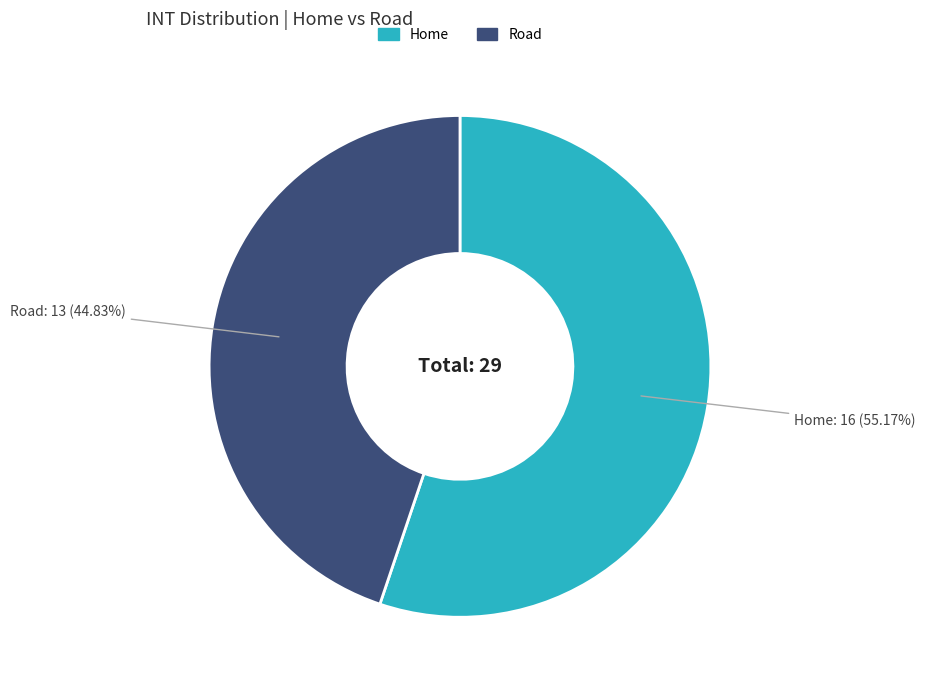

Count the number of slices in the pie.

2